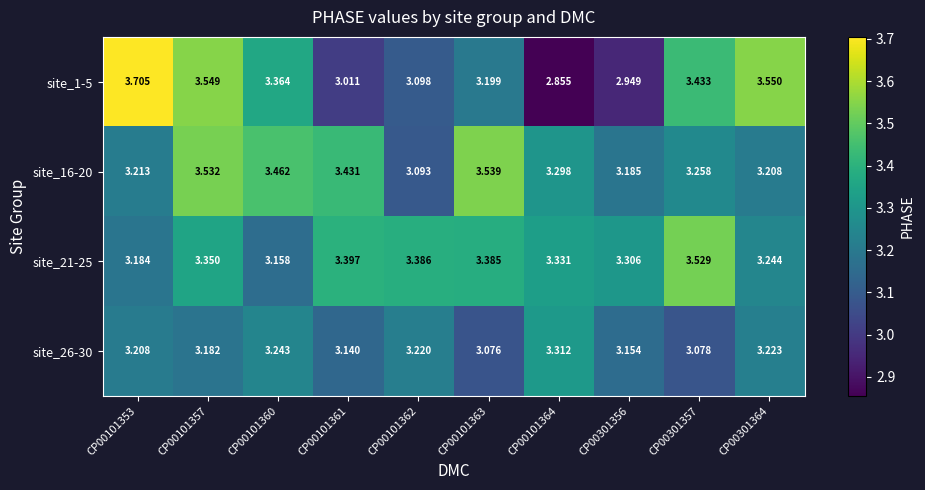

Is the value of site_16-20 at CP00301357 greater than the value of site_21-25 at CP00301357?

No